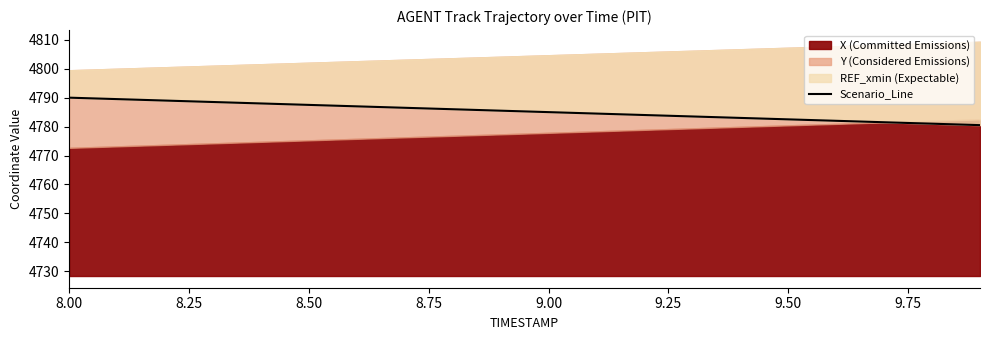

What is the ratio of the value at 8.00 to the value at 9.75?

1.0